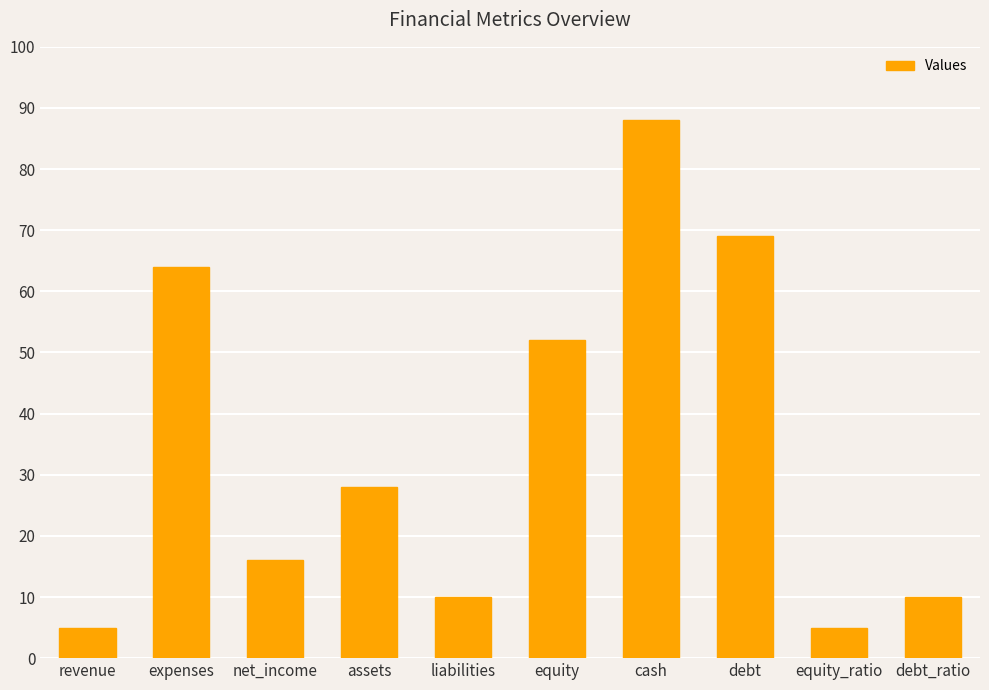

How many bars are there in total?

10